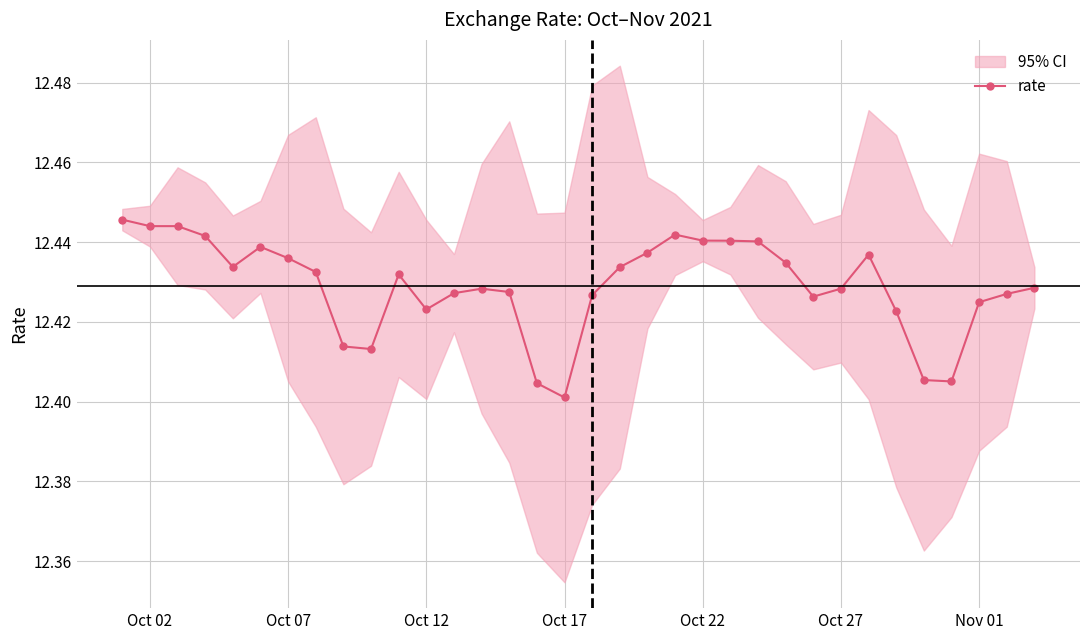

The rate series shows 8.5 at Oct 17. True or false?

False